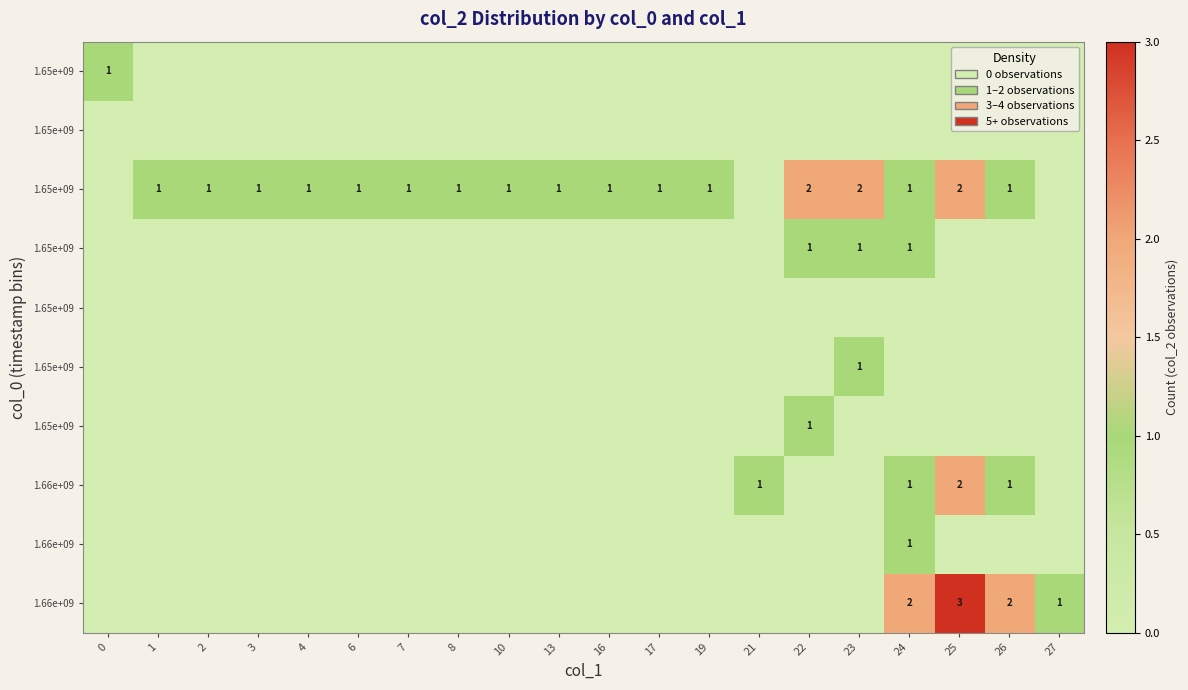

The value of row_2 at 10 is 0. True or false?

False